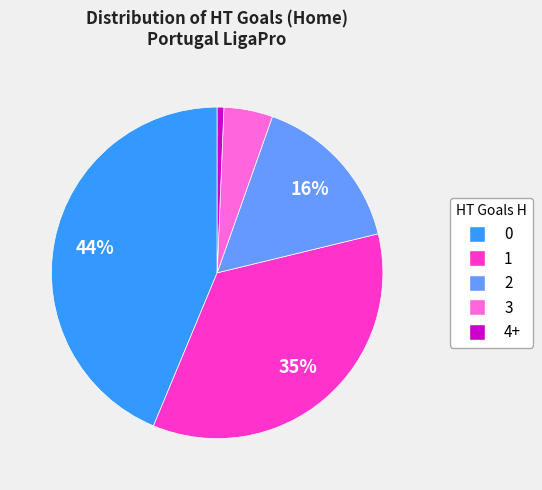

To the nearest percent, what percentage of the pie is 1?

35%